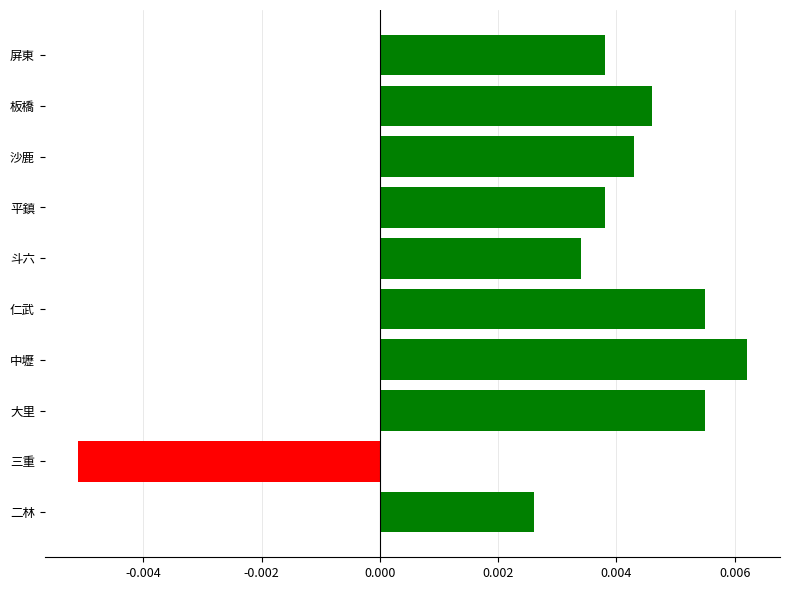

How many categories are shown in the chart?

10